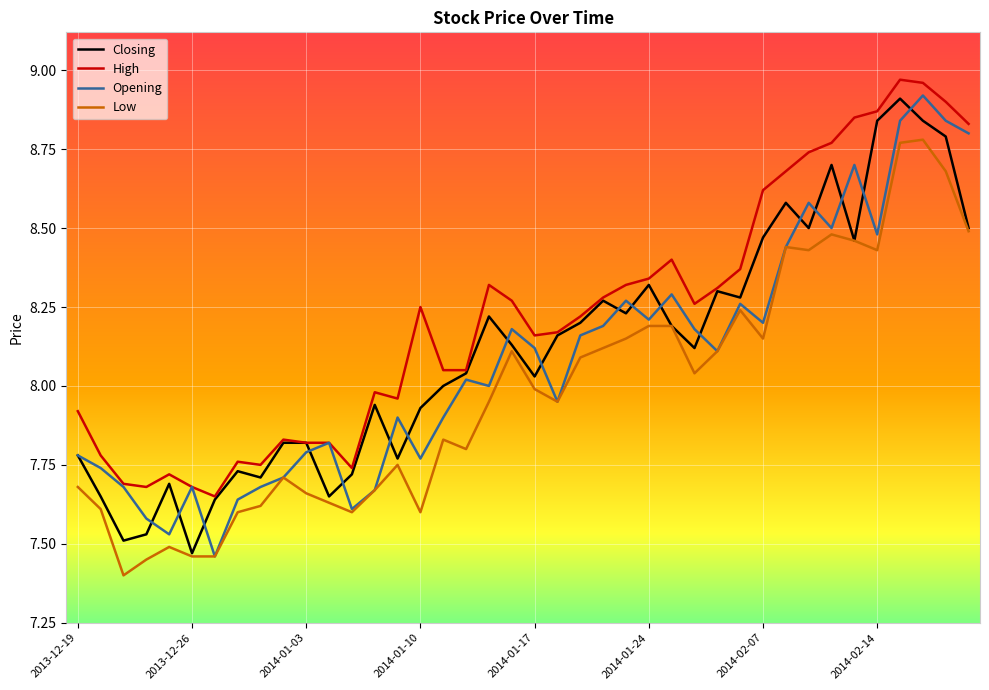

What is the minimum value shown in the chart?

7.4